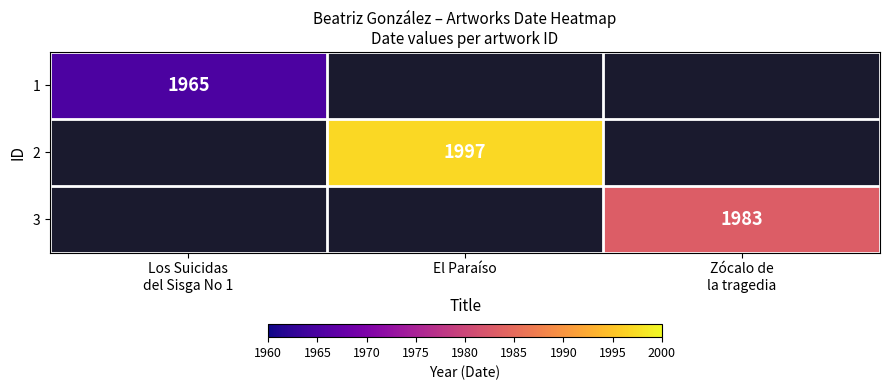

How many data points does each series have?

3